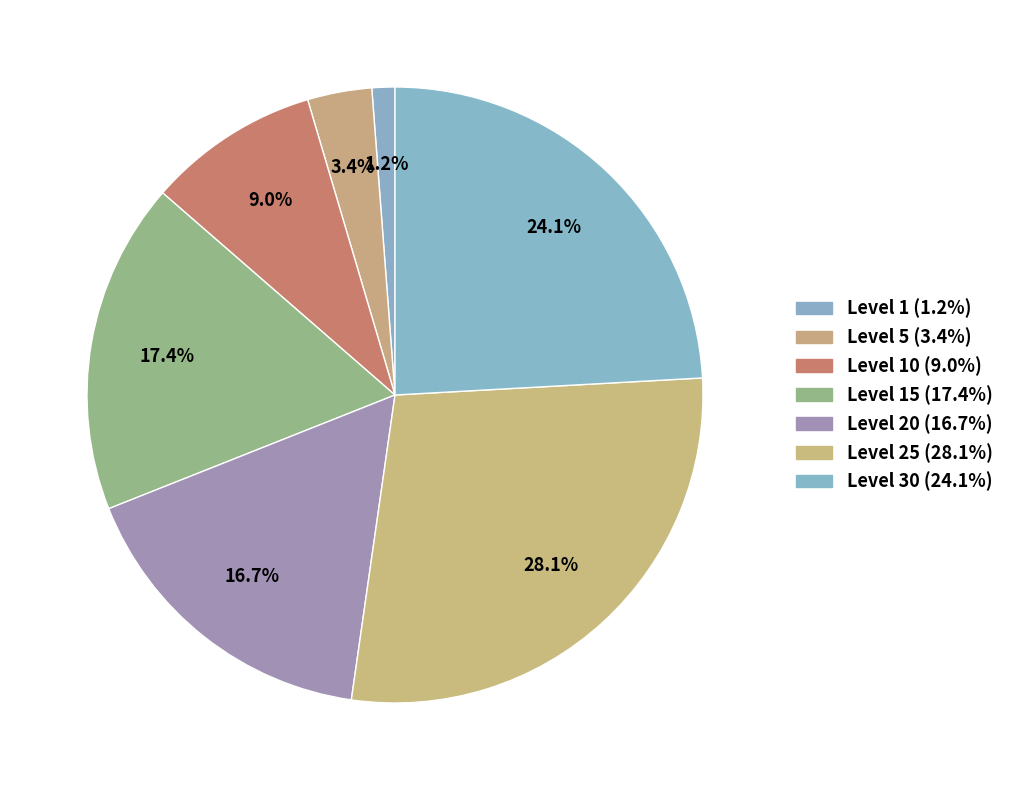

How many slices are in this pie chart?

7